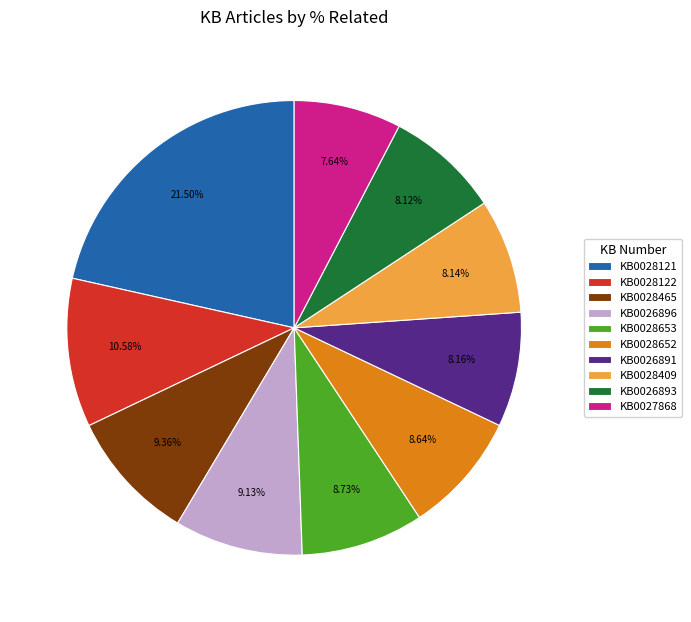

True or false: KB0026891 accounts for 14% of the total.

False